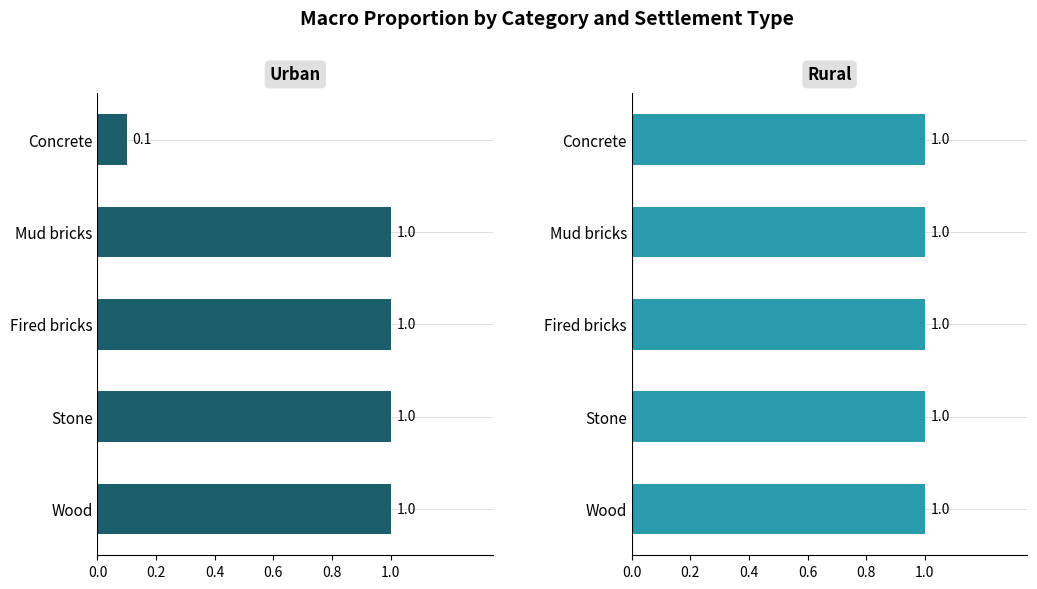

What is the maximum value shown in the chart?

1.0